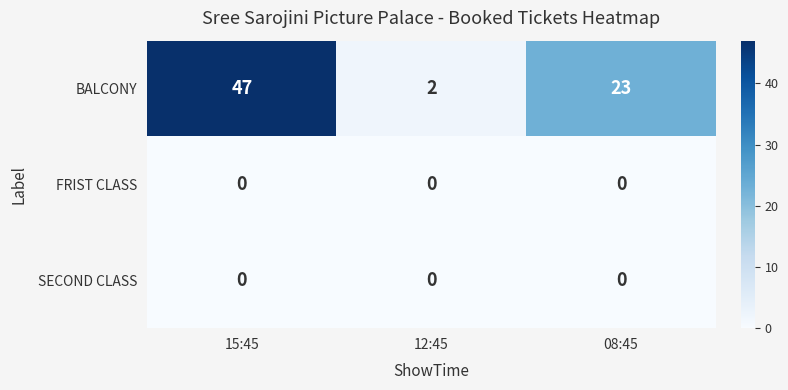

At which category does the chart reach its peak across all series?

15:45